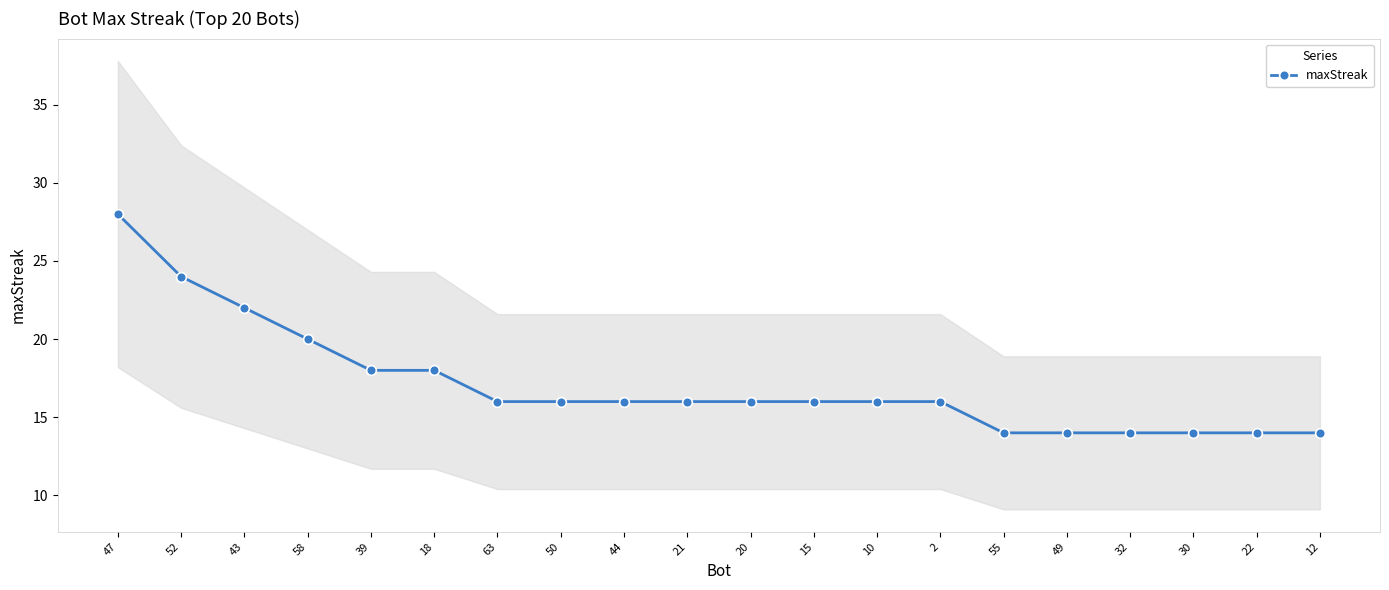

What is the value of the 1st point from the left?

28